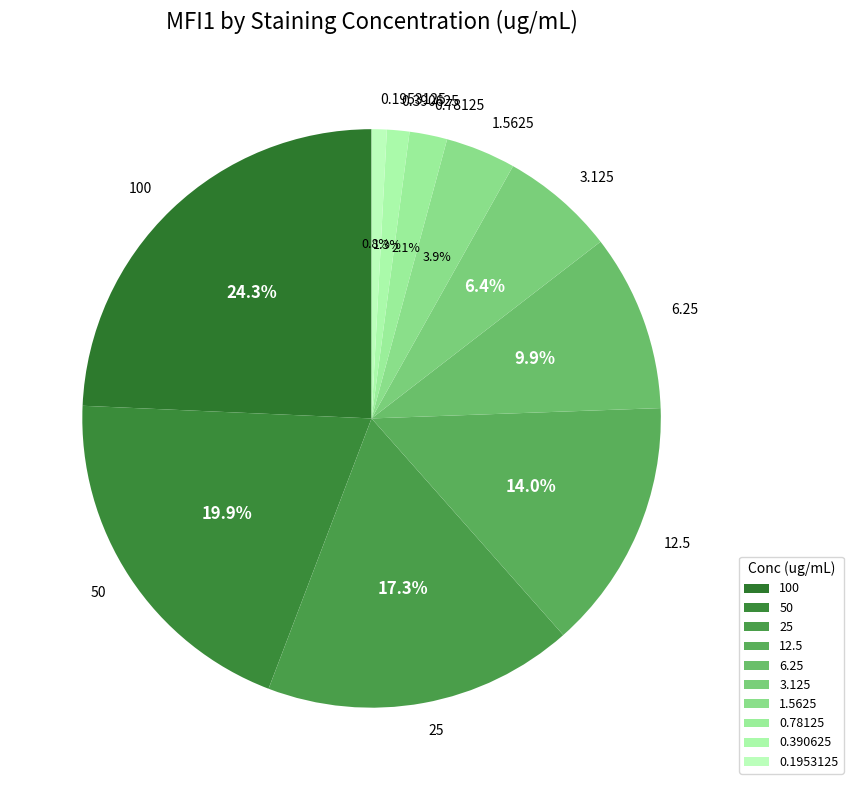

The 0.78125 slice represents 2% of the pie. True or false?

True